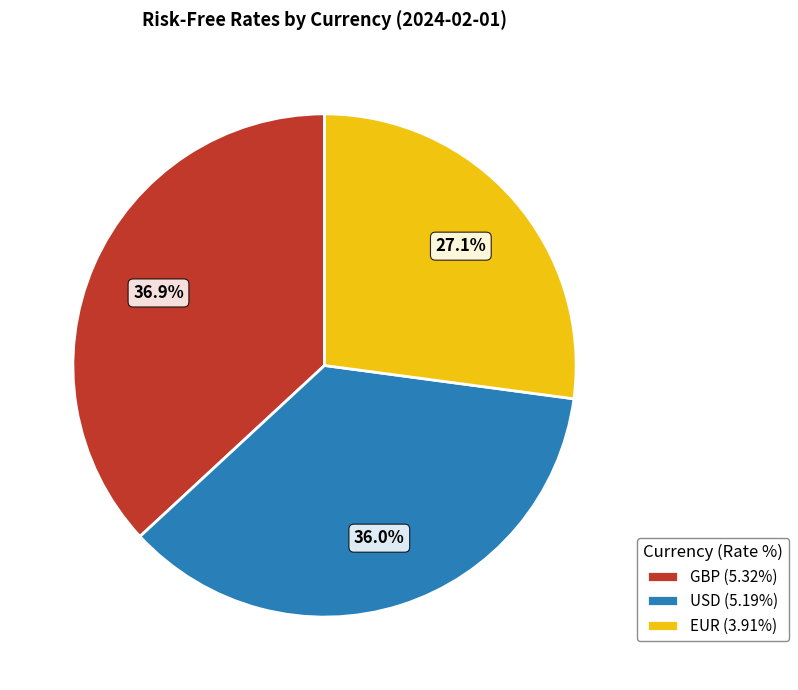

Which category has the smallest portion of the pie?

EUR